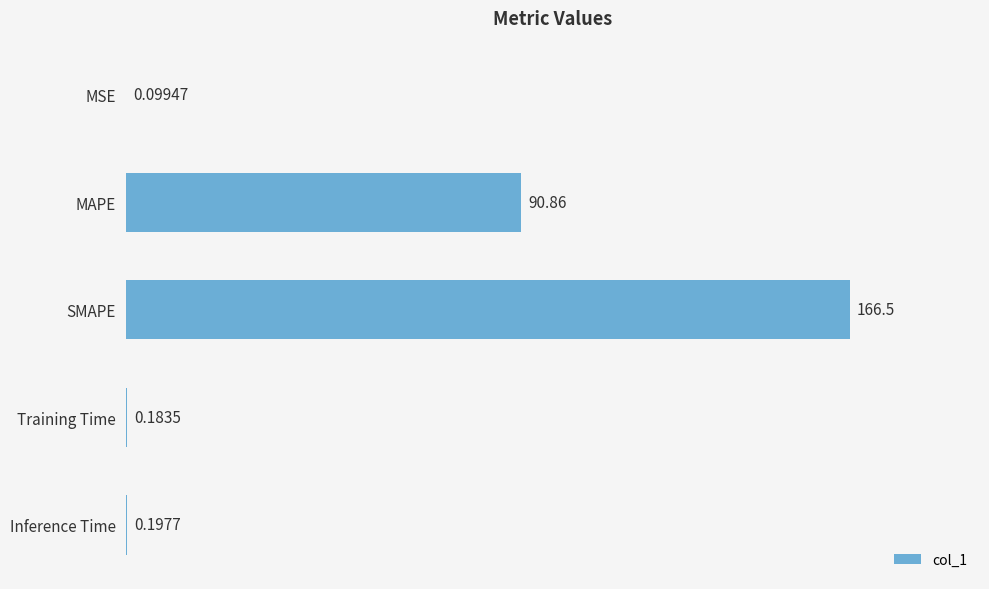

What is the sum of the values at MAPE and MSE?

91.0